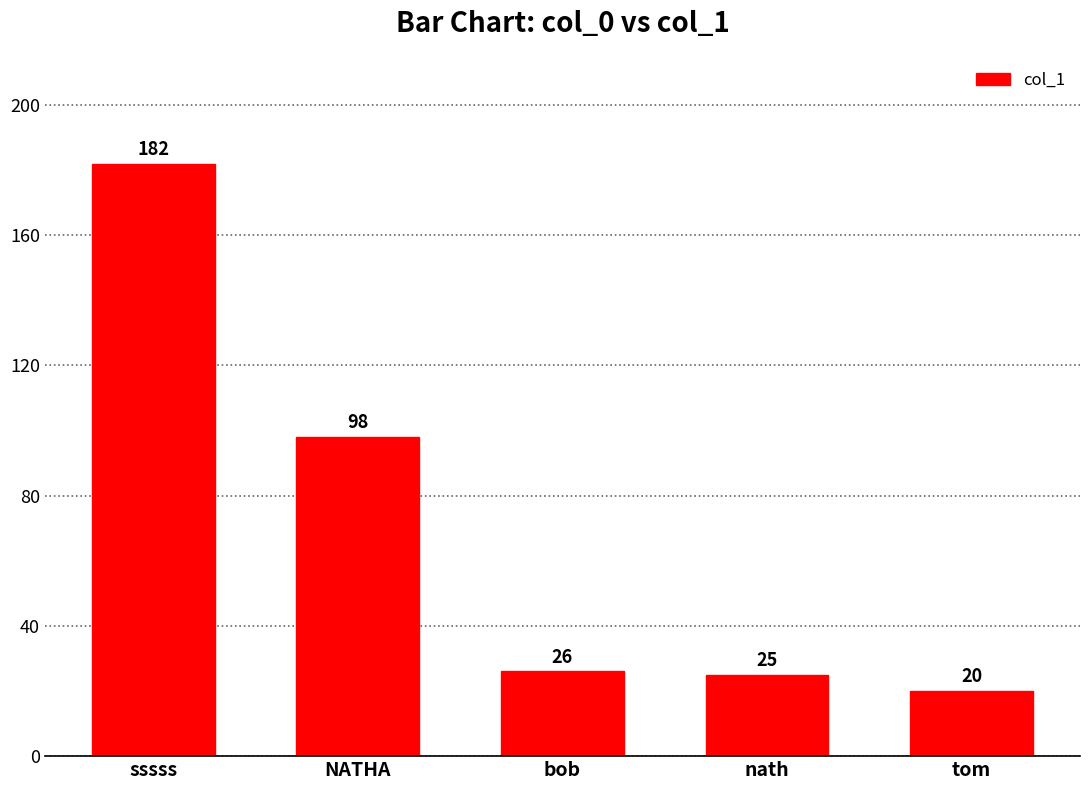

What is the minimum value shown in the chart?

20